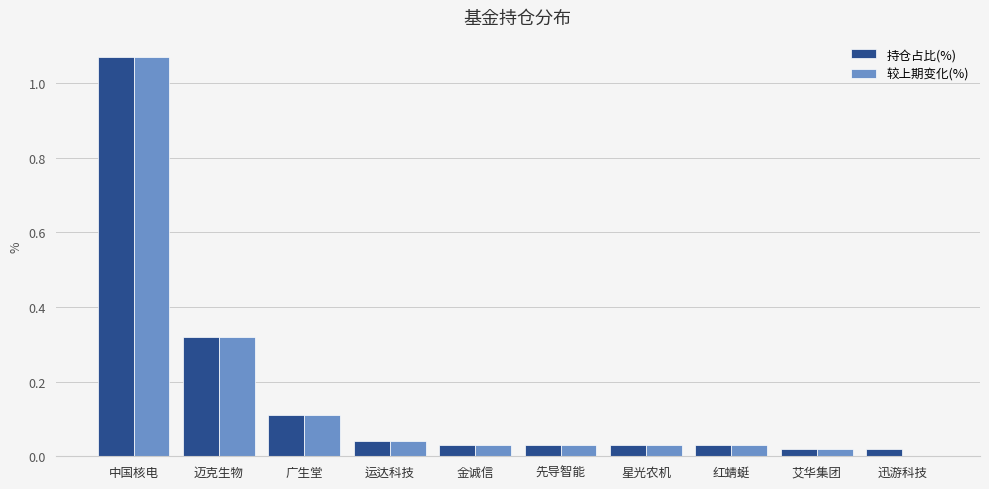

True or false: 较上期变化(%) has a value of 0.0 at 先导智能.

True